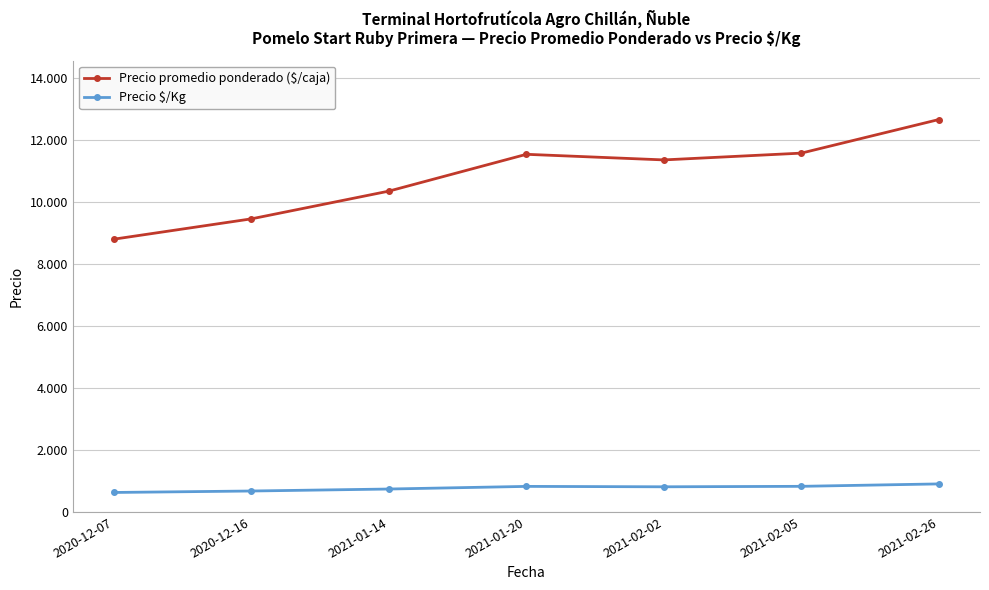

What is the difference between the second highest and second lowest values in the Precio $/Kg series?

151